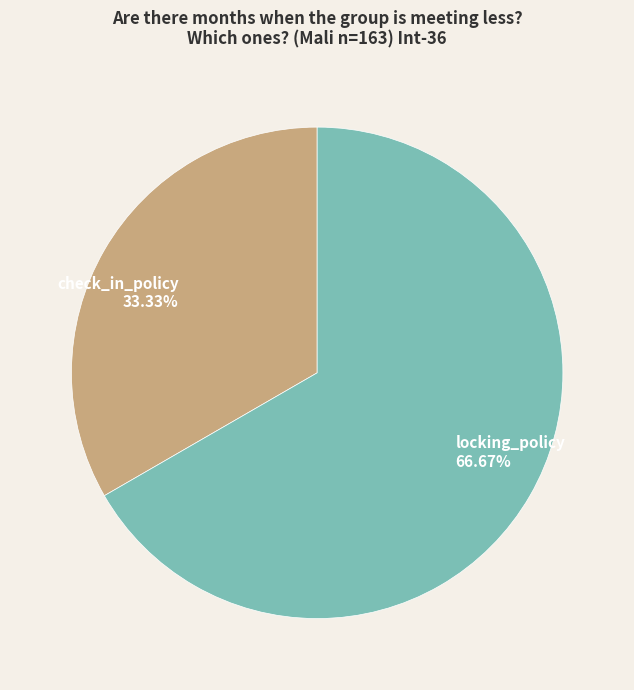

What percentage is the check_in_policy slice, to the nearest percent?

33%